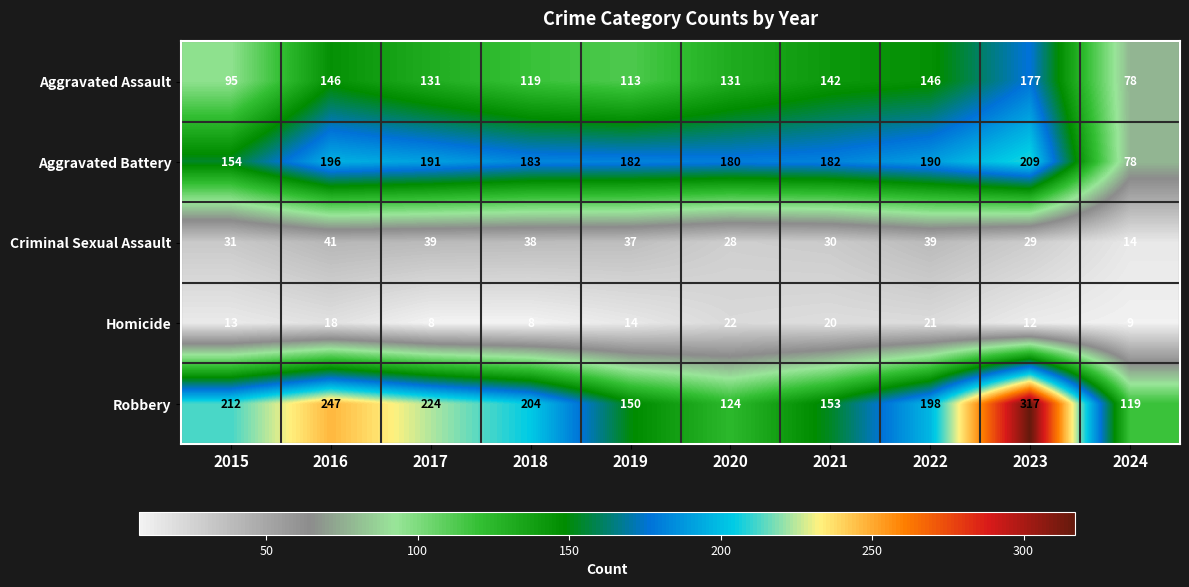

Which series has the largest total across all categories?

Robbery